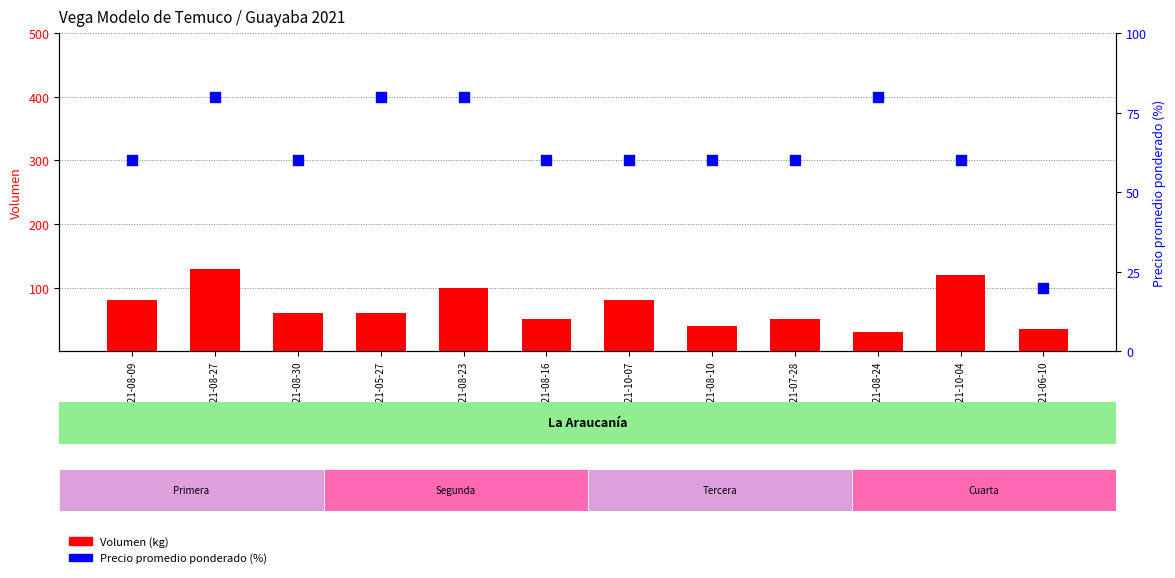

Which series has the largest Y range (max minus min)?

Volumen (kg)